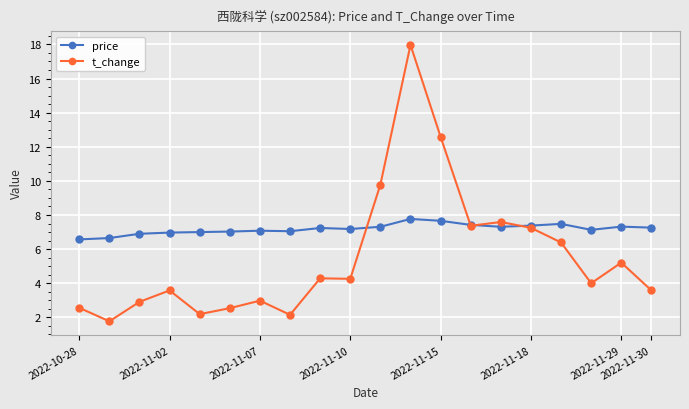

What is the lowest value of the t_change series?

1.8